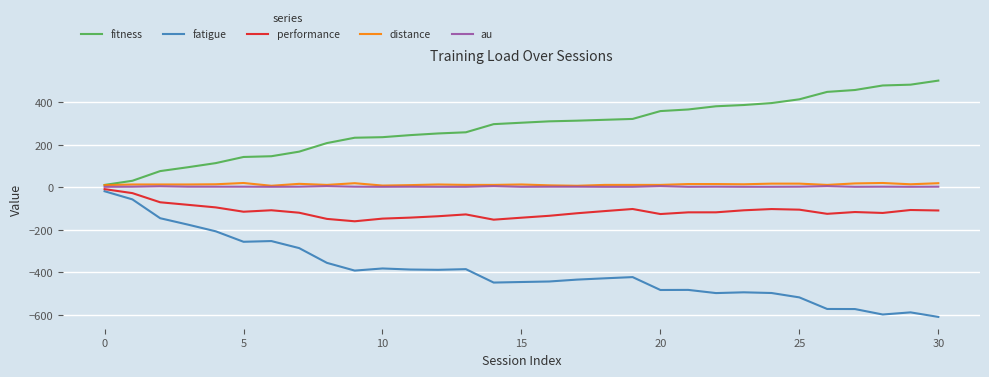

What is the minimum value for performance?

-161.2